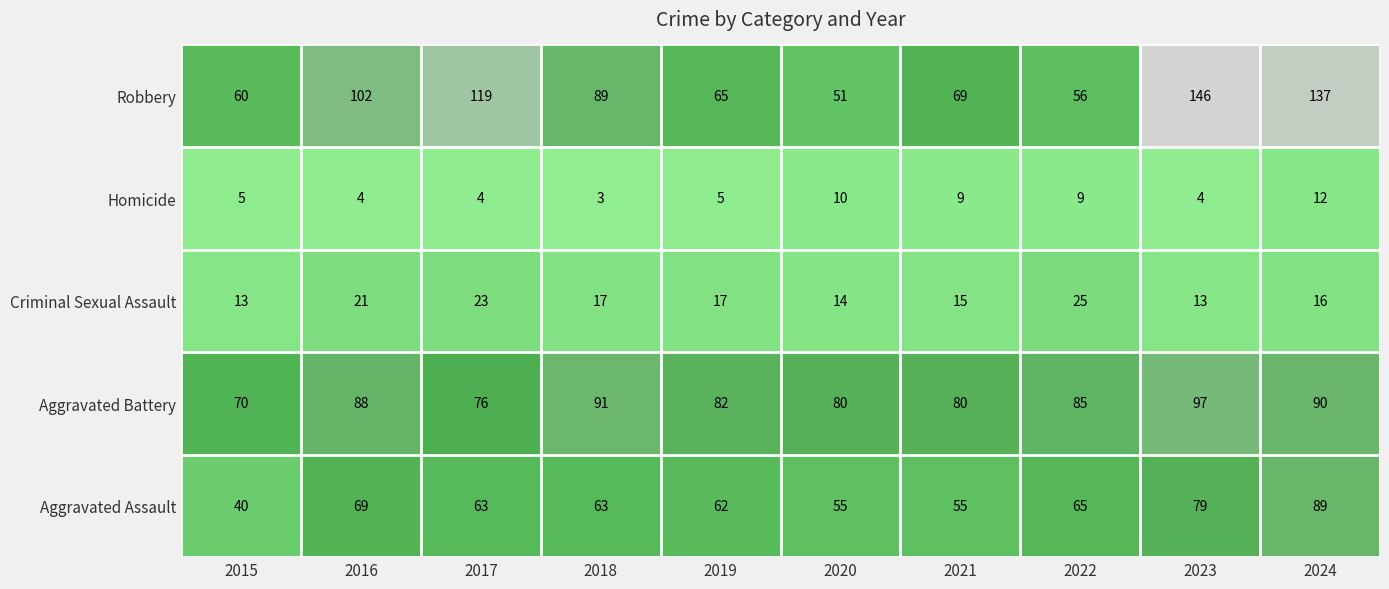

Read the Robbery value at 2022, to the nearest 5.

55